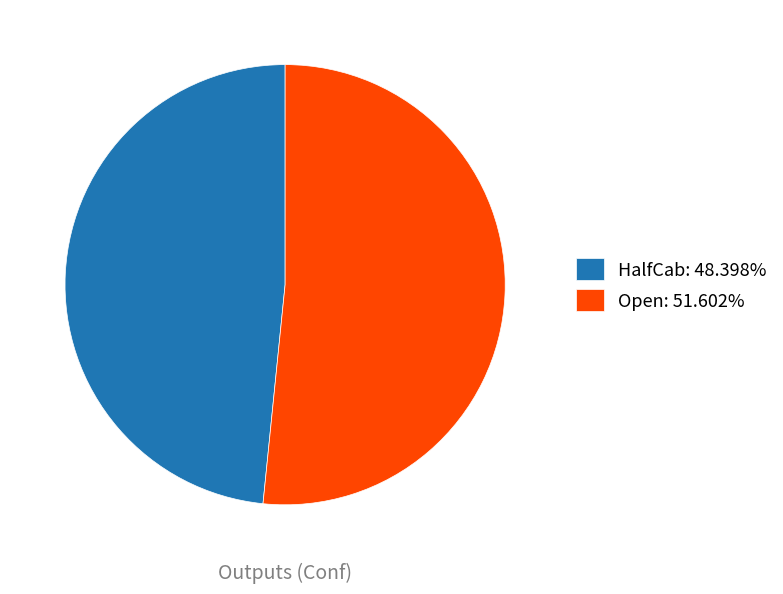

Which slice is the largest?

Open